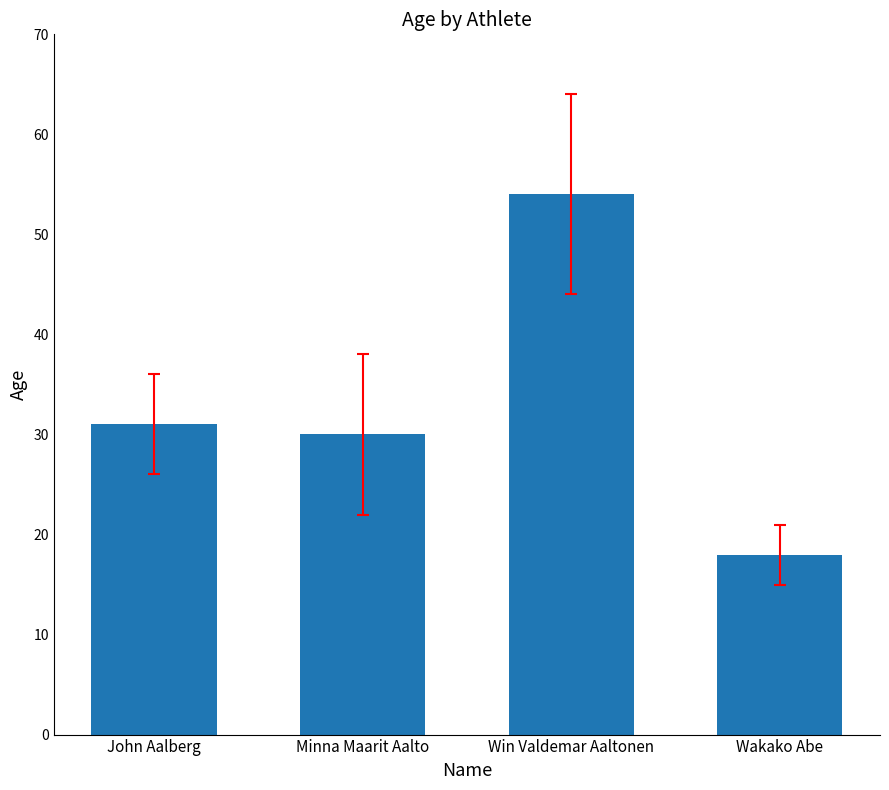

True or false: the data shows 8 at John Aalberg.

False